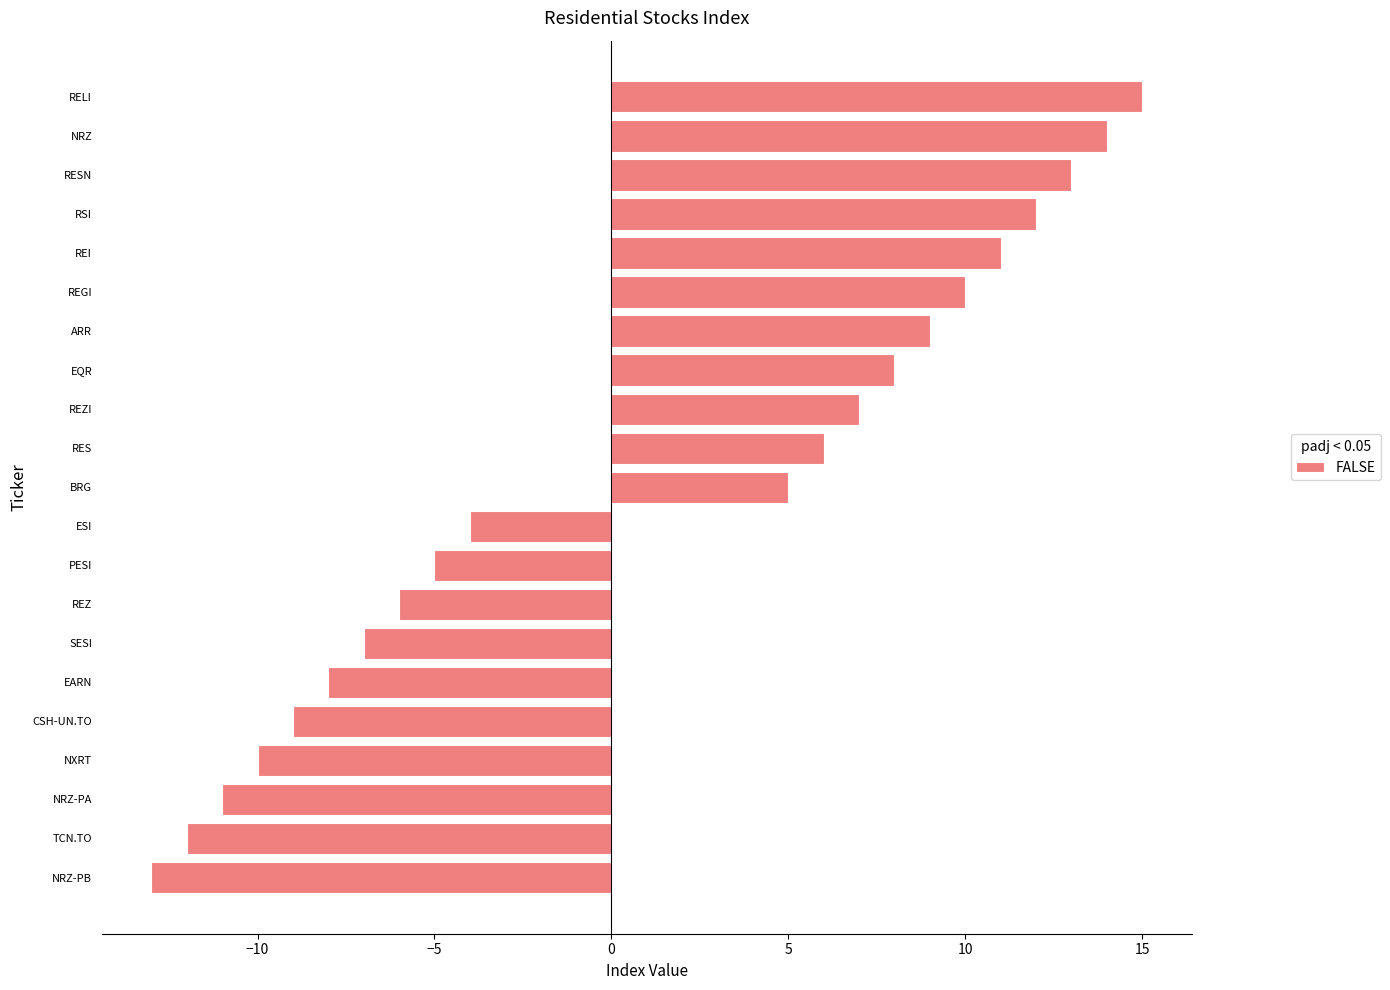

How many values are below zero?

10